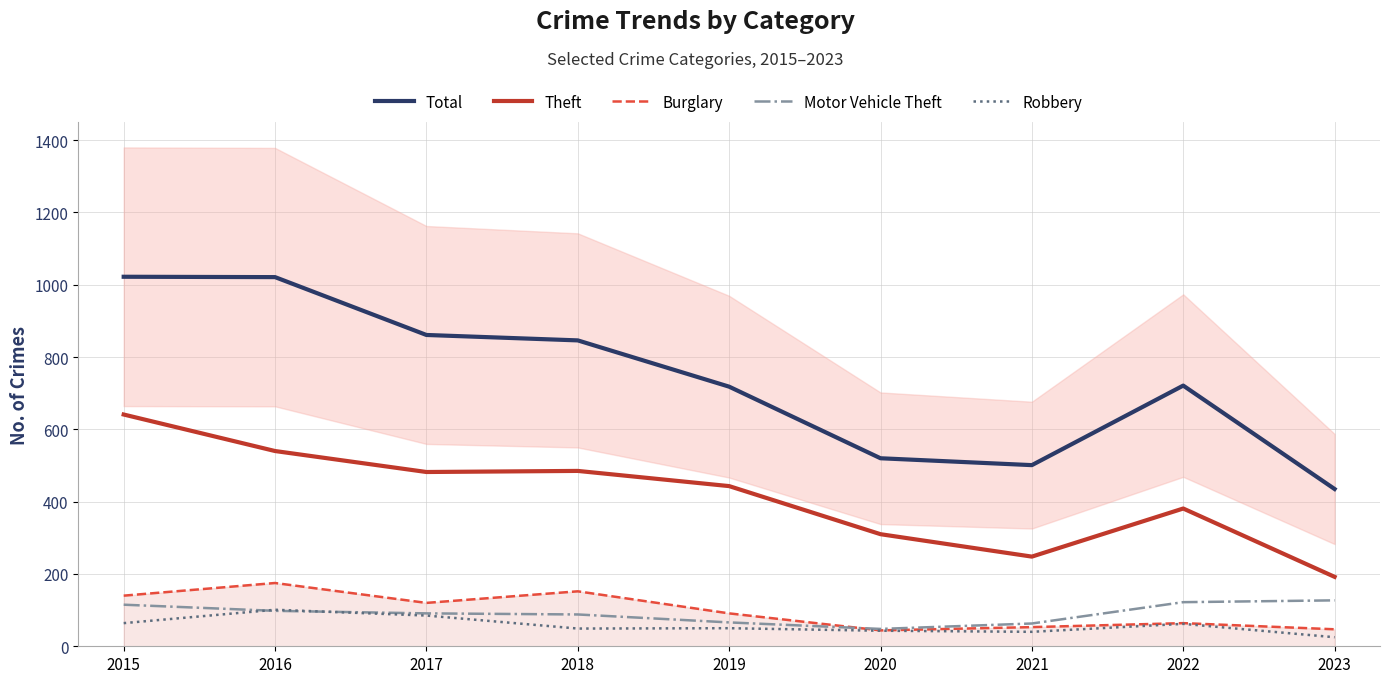

Where is the first local maximum for Total?

2022